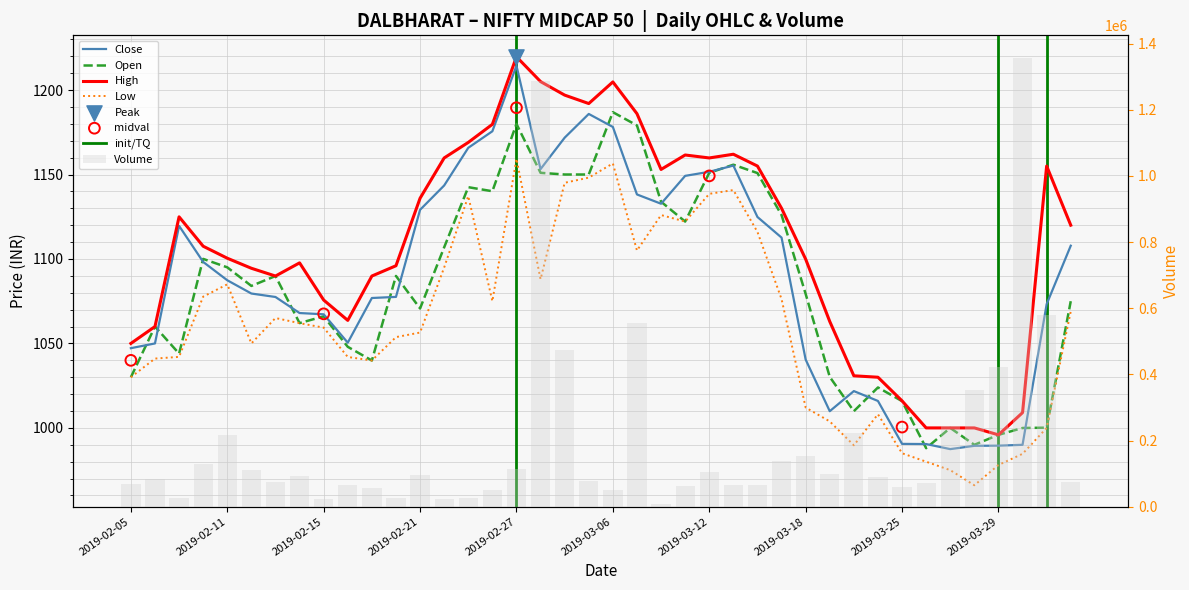

Which series contains the highest Y value?

High